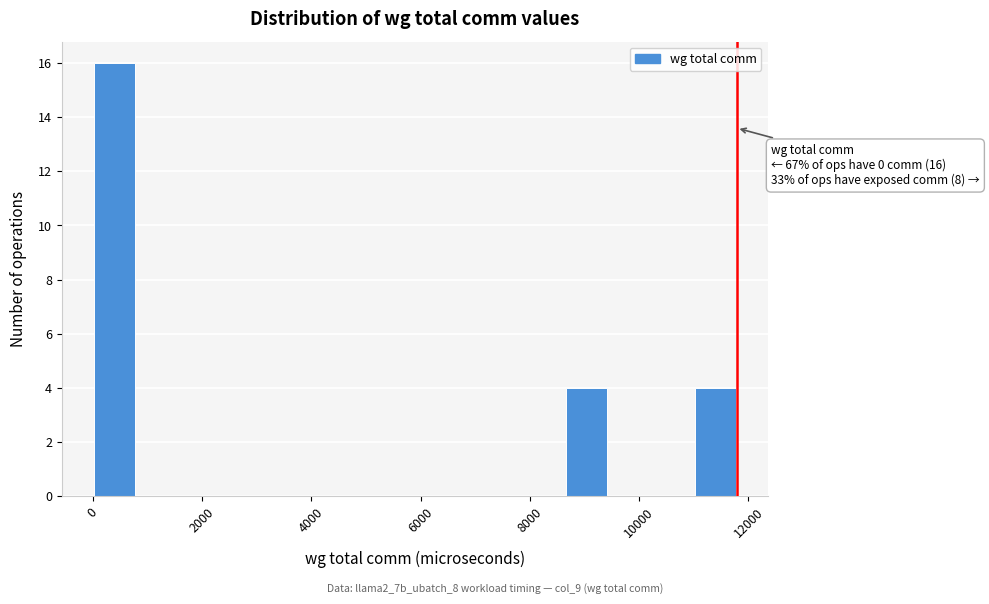

Around what value on the x-axis is the tallest bar? Give the approximate position of its centre, as read against the axis.

400